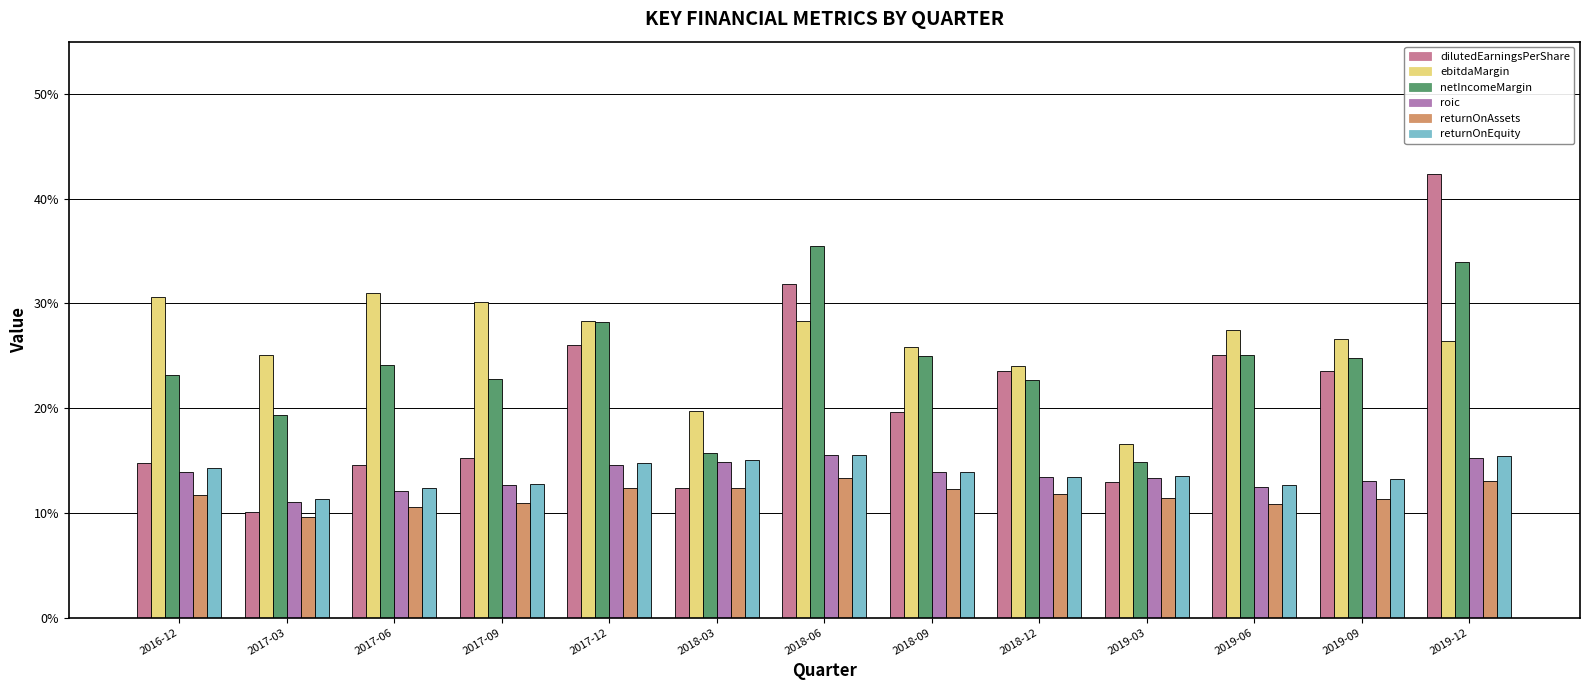

Does the chart contain stacked bars?

No